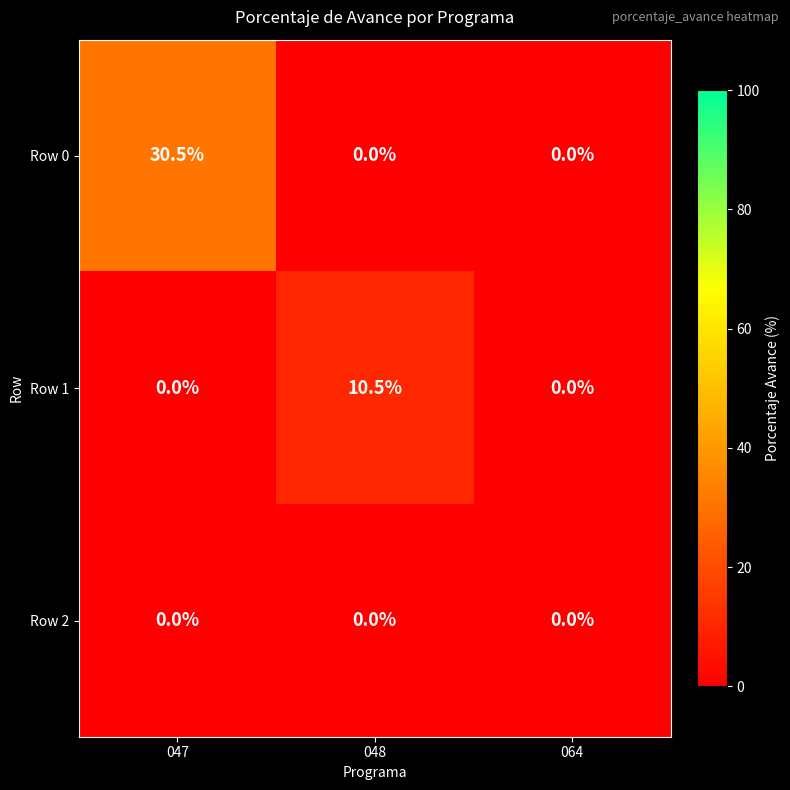

True or false: Row 0 has a value of 30.5 at 047.

True